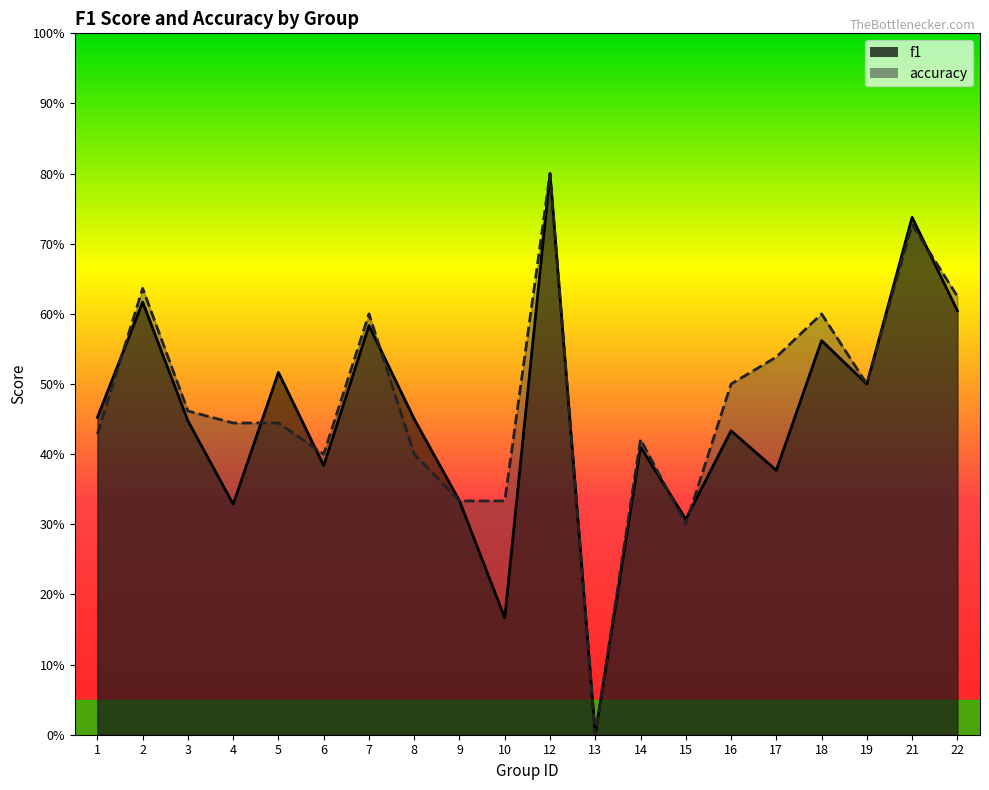

What is the difference between the maximum and minimum values in the accuracy series?

0.8